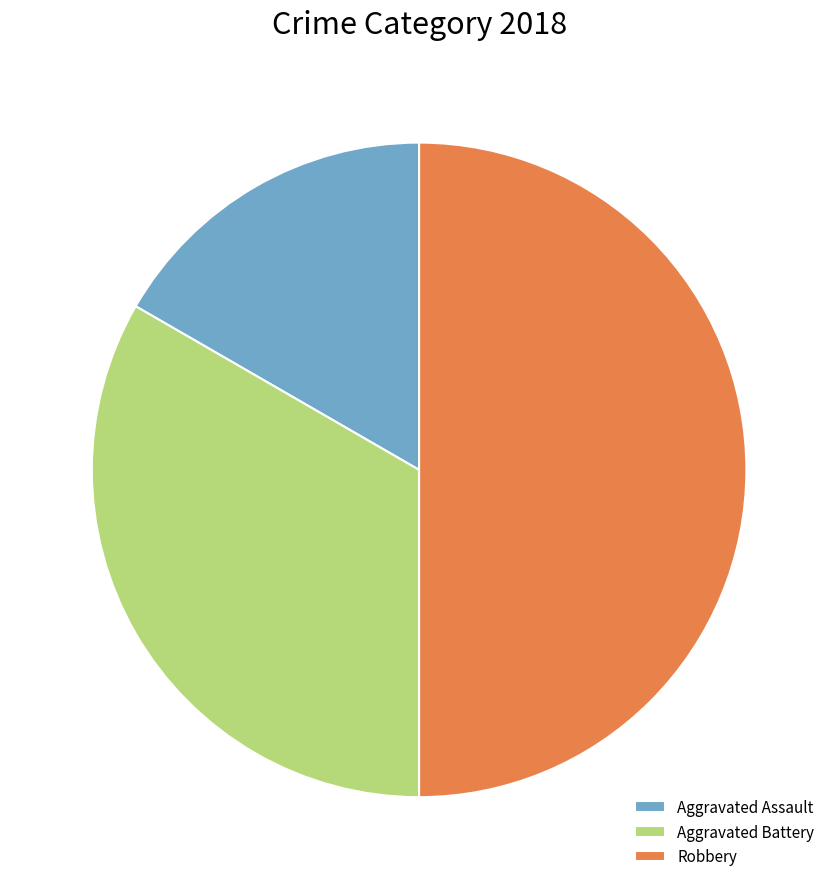

Does Aggravated Assault represent more than half of the total?

No